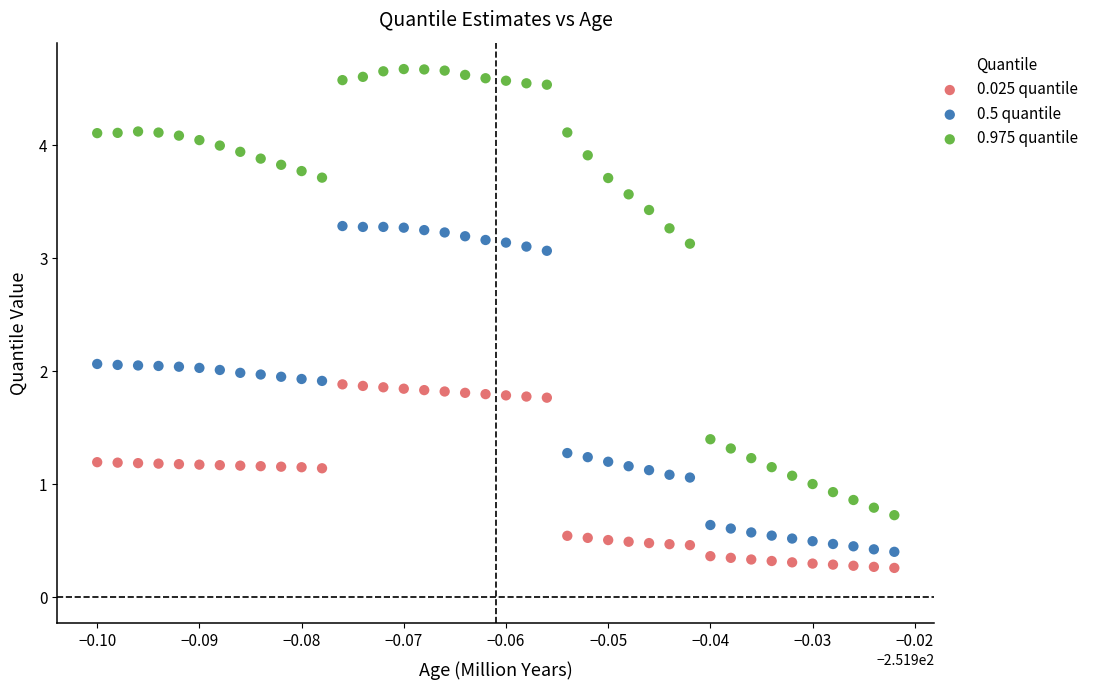

Across all data points, what is the range of Y values (max minus min)?

4.4